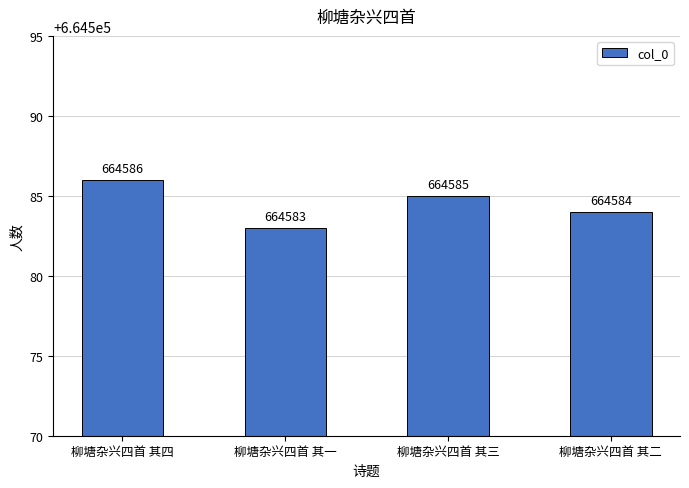

Reading left to right, what are all the values shown in this chart?

柳塘杂兴四首 其四=664586	柳塘杂兴四首 其一=664583	柳塘杂兴四首 其三=664585	柳塘杂兴四首 其二=664584